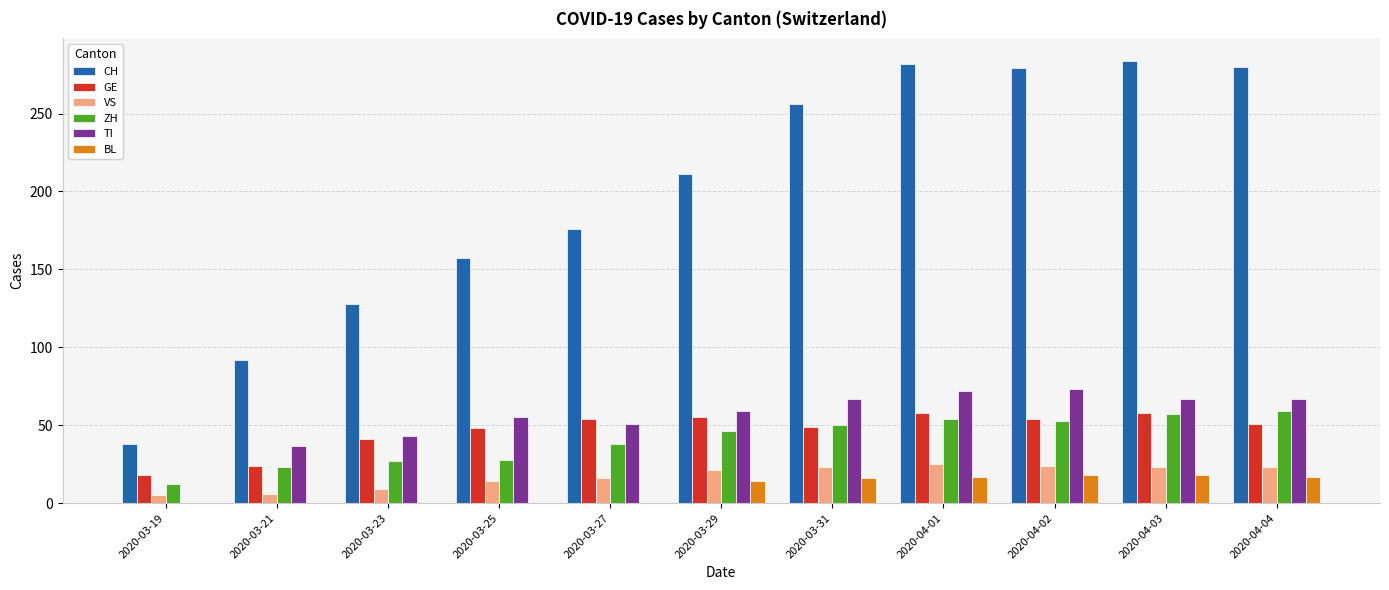

What is the maximum value shown in the chart?

284